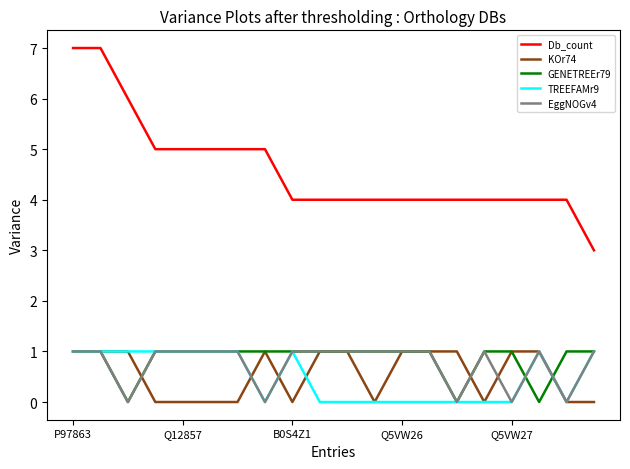

Count the number of categories in the chart.

20